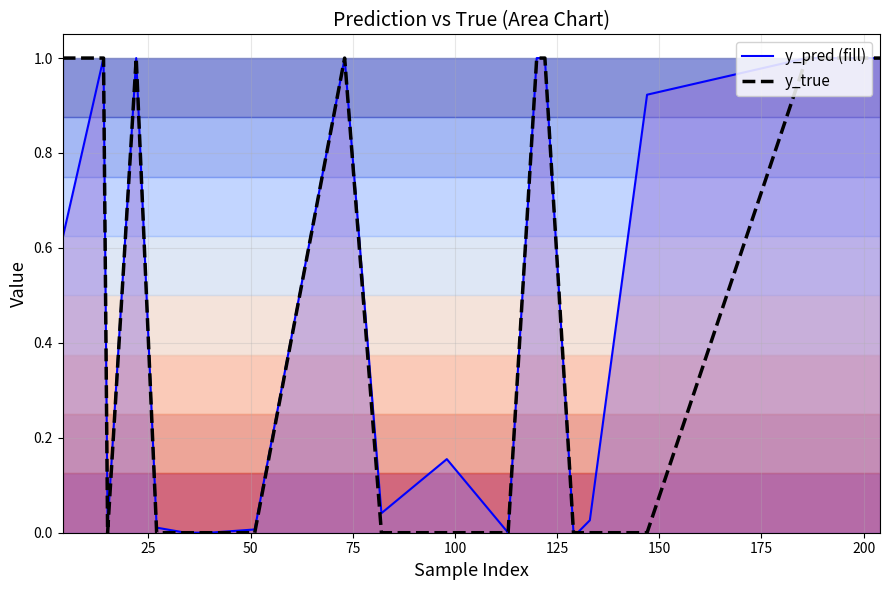

Which series has the largest total across all categories?

y_pred line